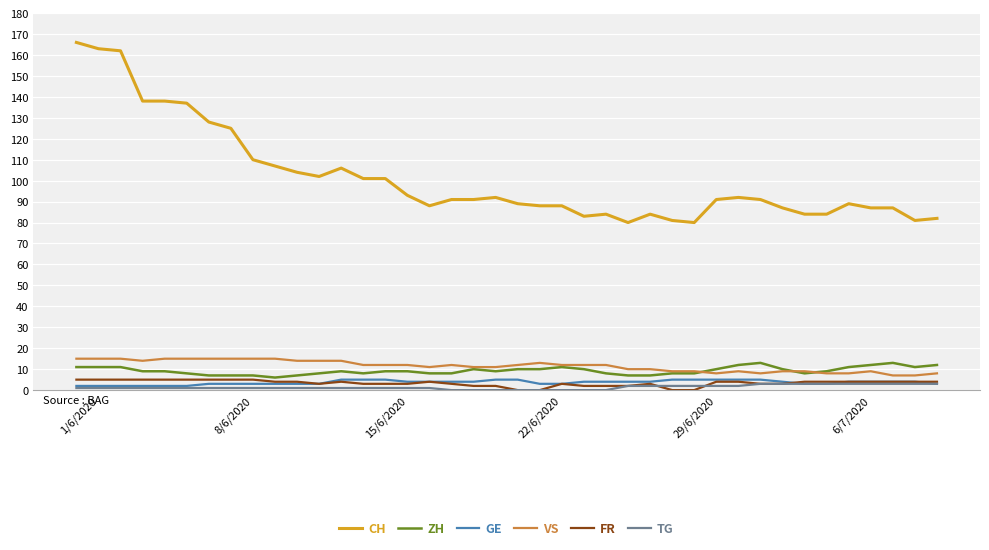

Which series has the widest spread of values?

CH